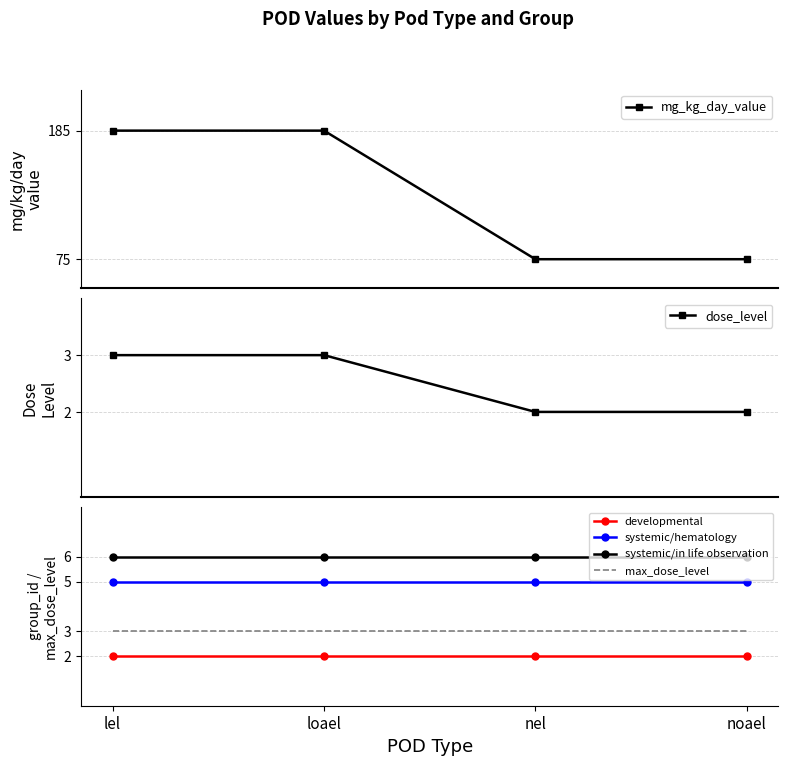

True or false: developmental and systemic/in life observation intersect in this chart.

False